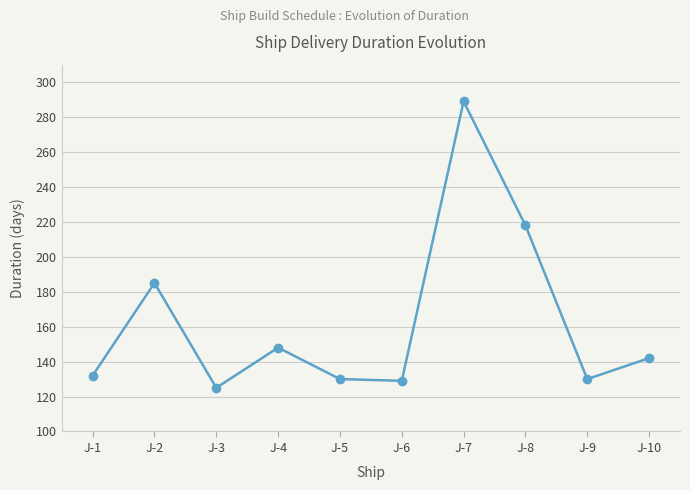

Does the chart have visible grid lines?

Yes